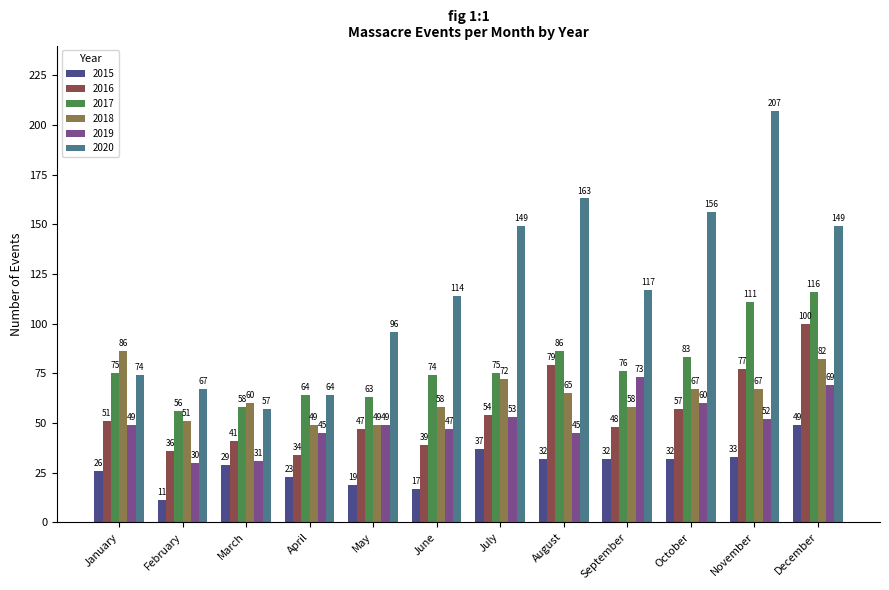

True or false: 2016 has a value of 68 at January.

False